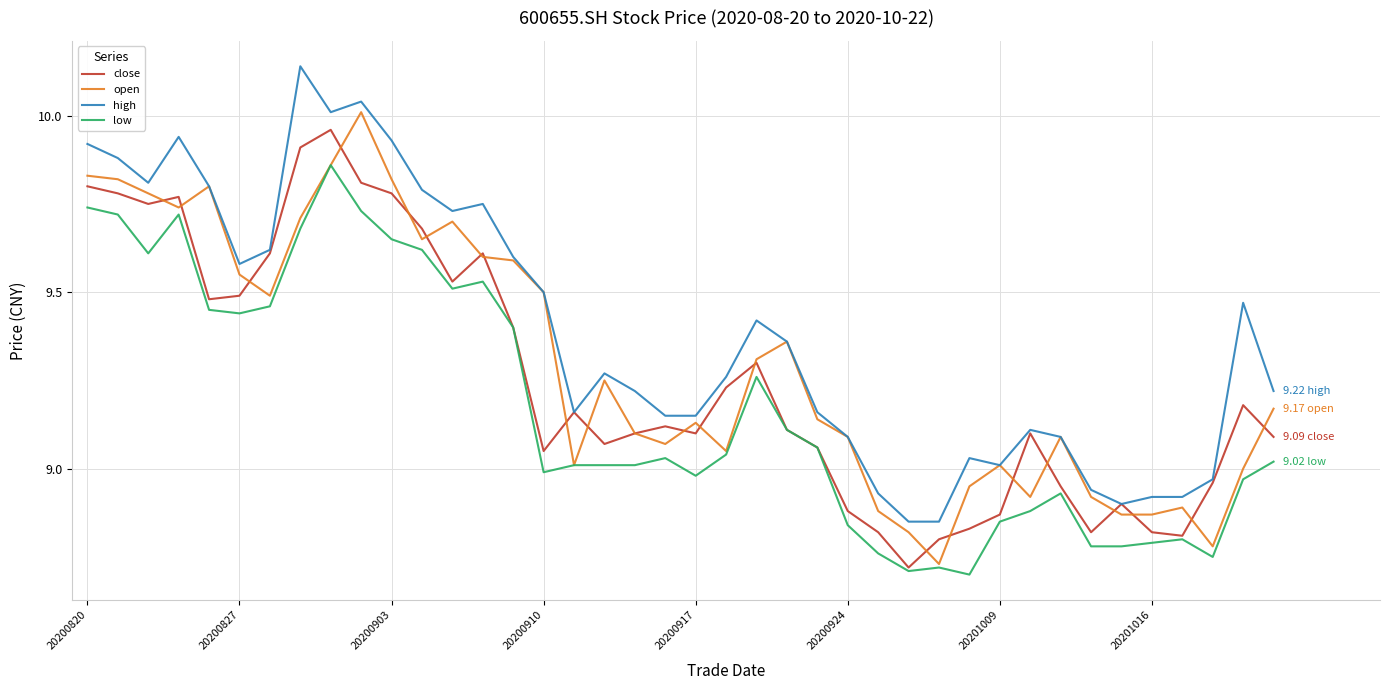

True or false: low and high cross at least once.

False